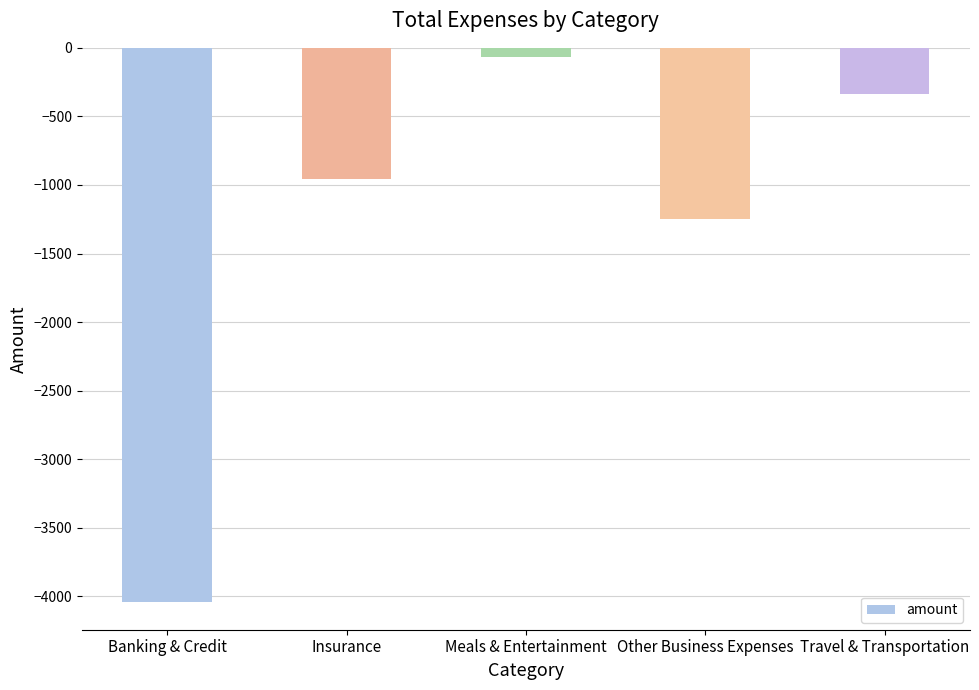

What is the approximate value at Insurance?

-959.0